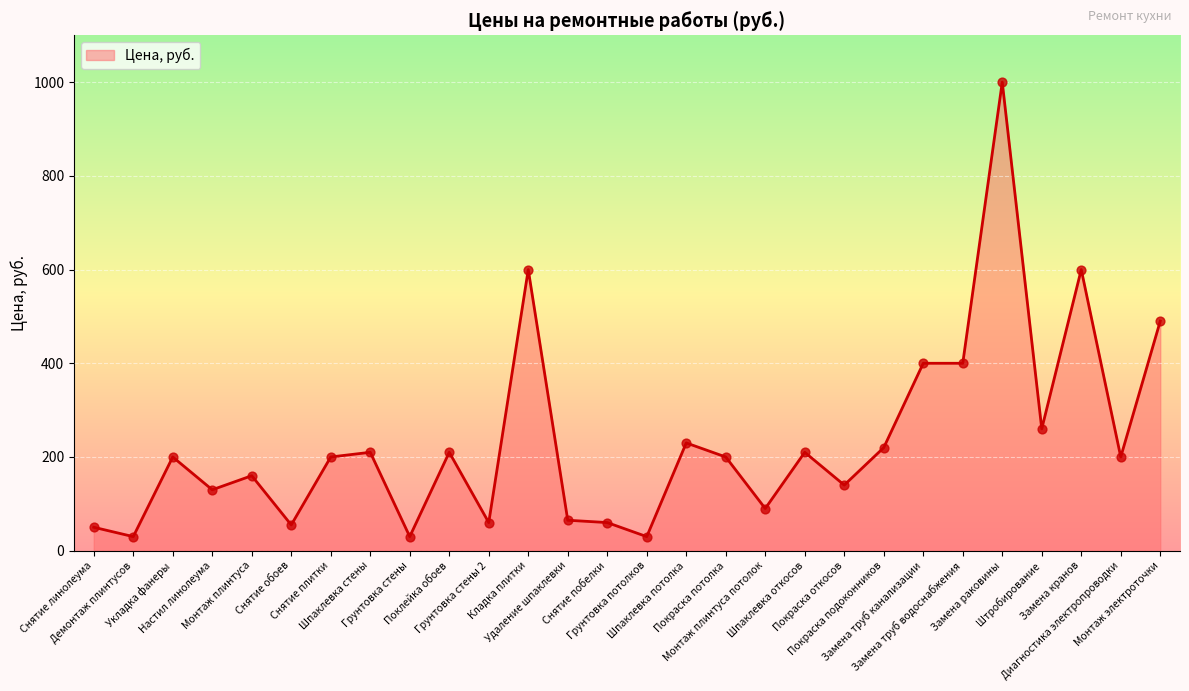

What is the change in value from Шпаклевка откосов to Покраска откосов?

-70